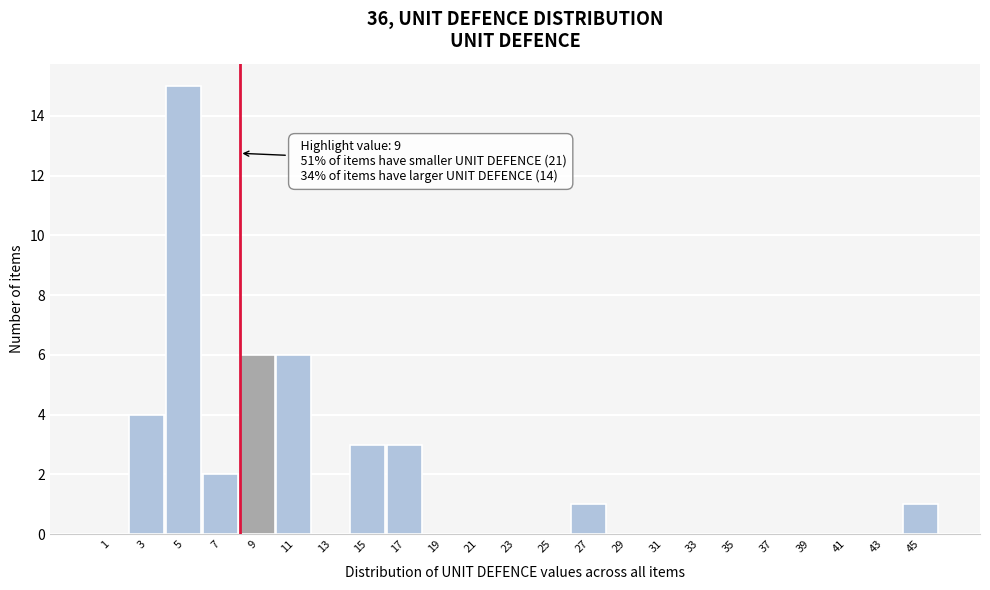

Reading left to right, extract all data points from this chart.

1=0	3=4	5=15	7=2	9=6	11=6	13=0	15=3	17=3	19=0	21=0	23=0	25=0	27=1	29=0	31=0	33=0	35=0	37=0	39=0	41=0	43=0	45=1